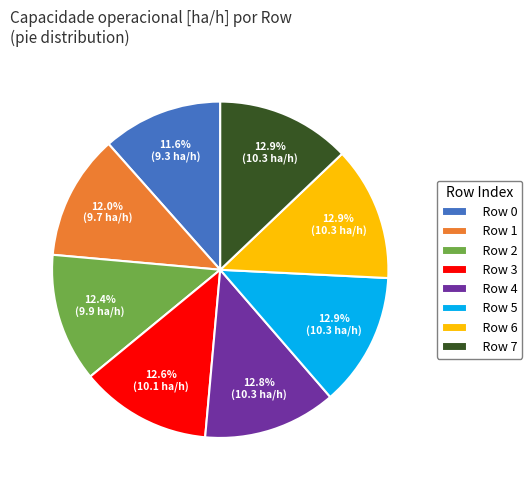

Is Row 0 the majority of the pie?

No